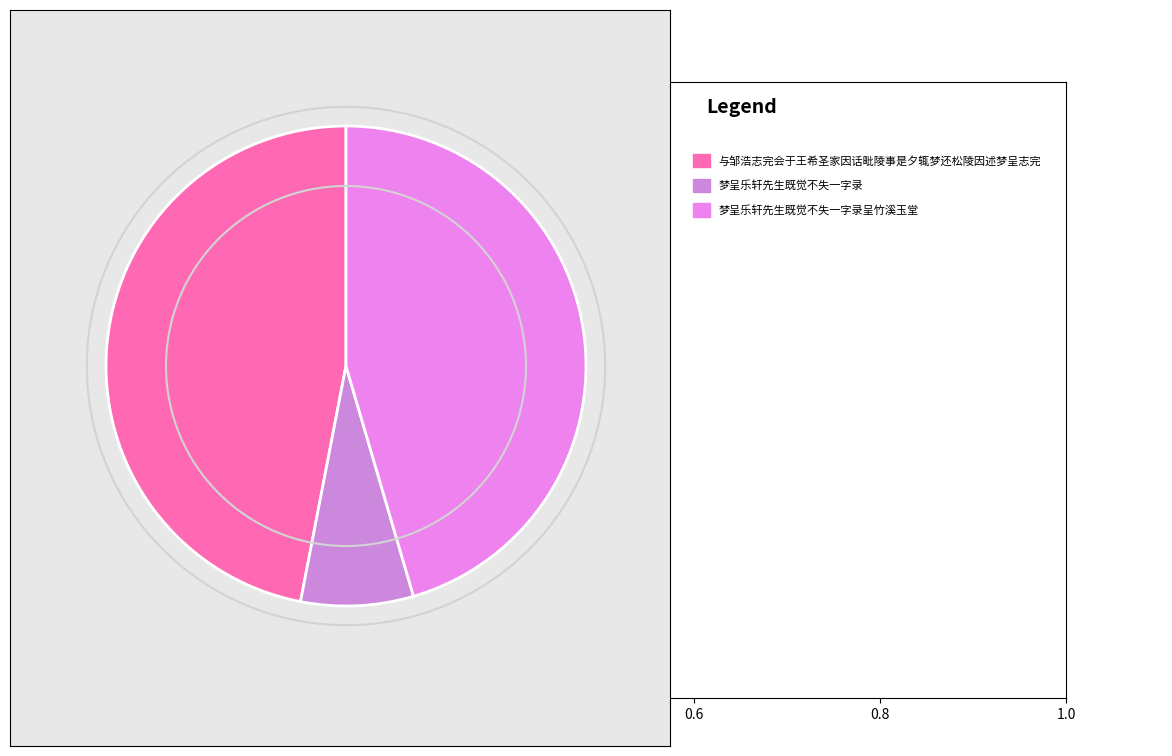

Count the number of slices in the pie.

3